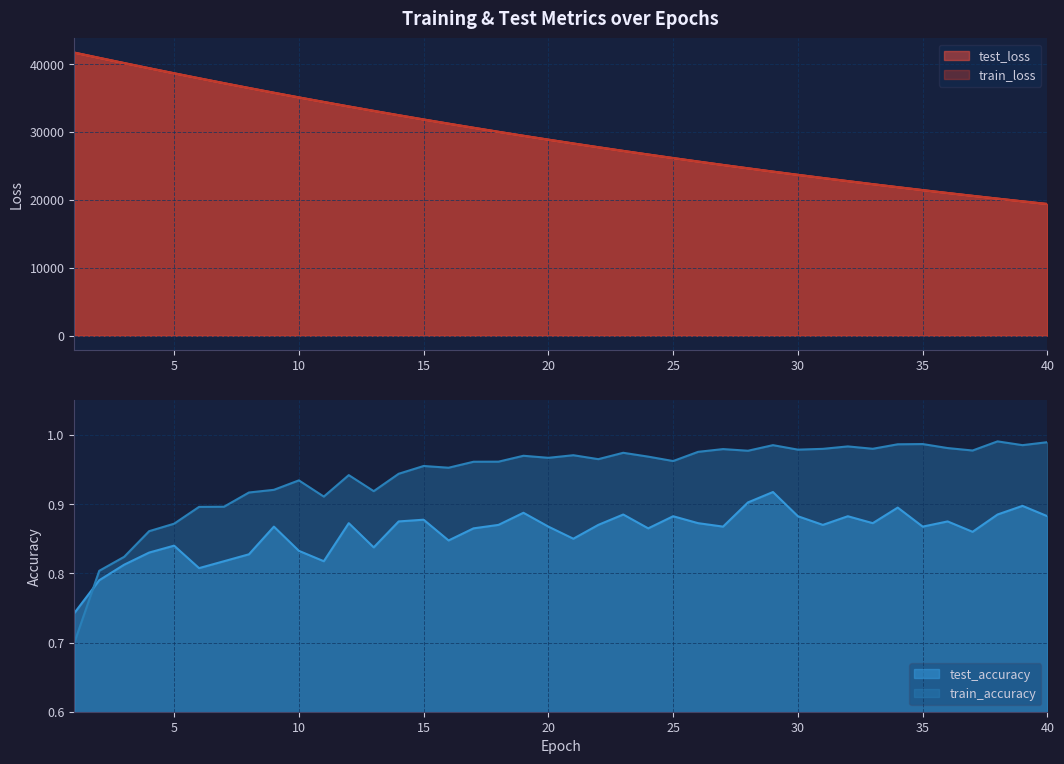

After their last crossing, which series has the higher values: test_loss or train_loss?

test_loss